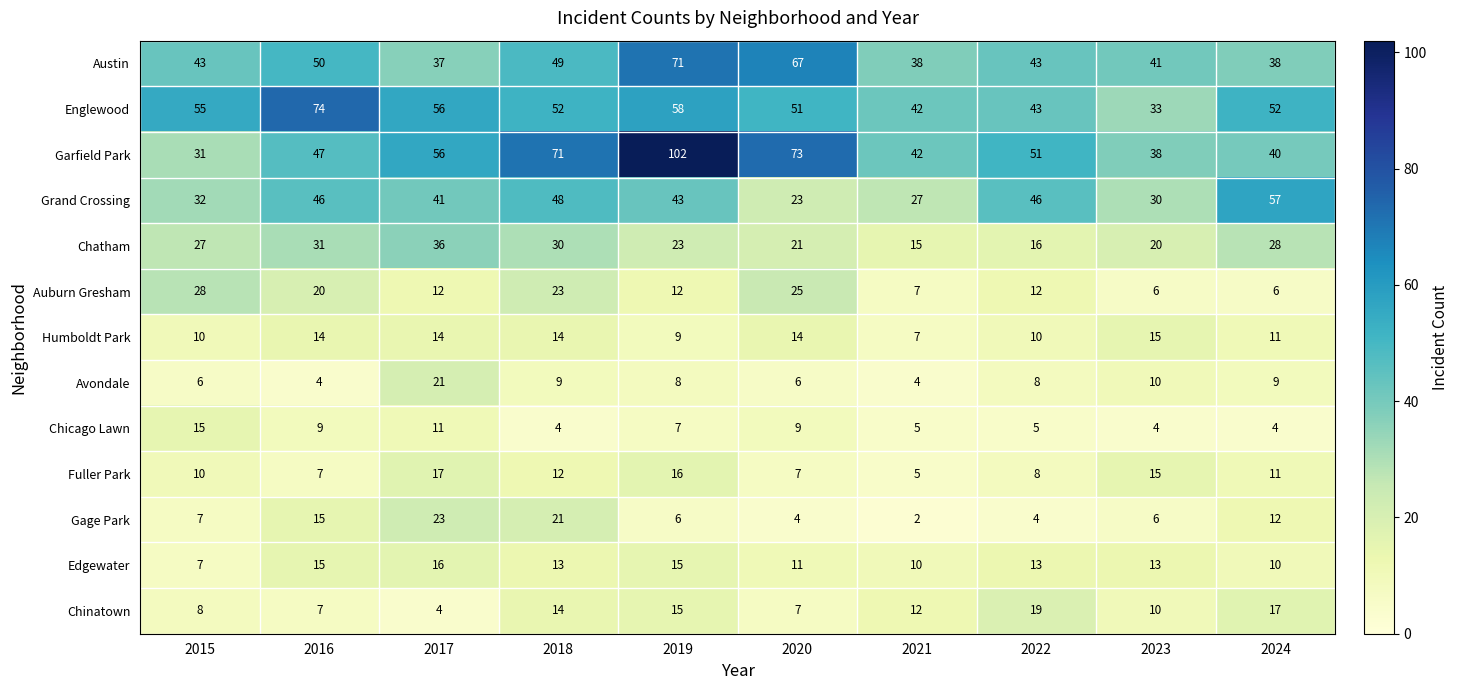

What is the sum of all Edgewater values?

123